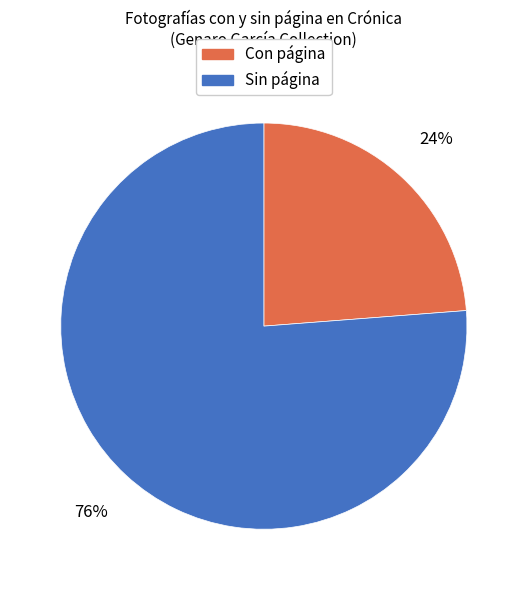

Is it true that Con página is 29% of the pie?

False